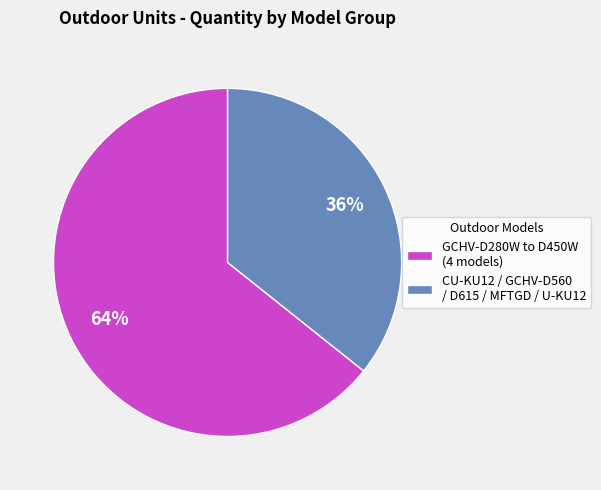

To the nearest percent, what percentage of the pie is GCHV-D280W to D450W (4 models)?

64%